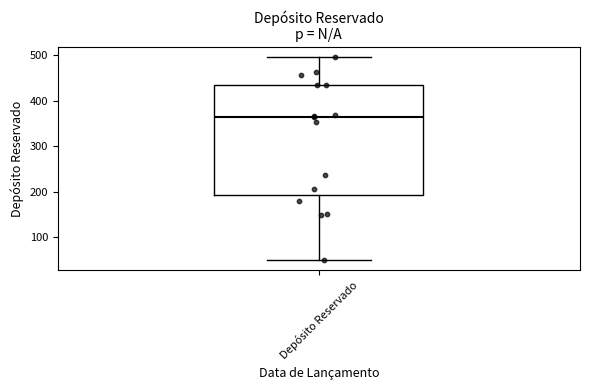

Where is the upper edge of the box for Depósito Reservado on the y-axis? The values are not printed on the chart, so give them approximately, as read against the axis.

430